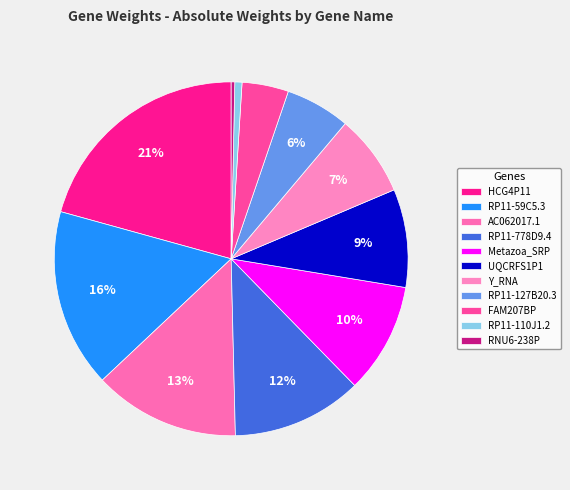

Count the number of slices in the pie.

11